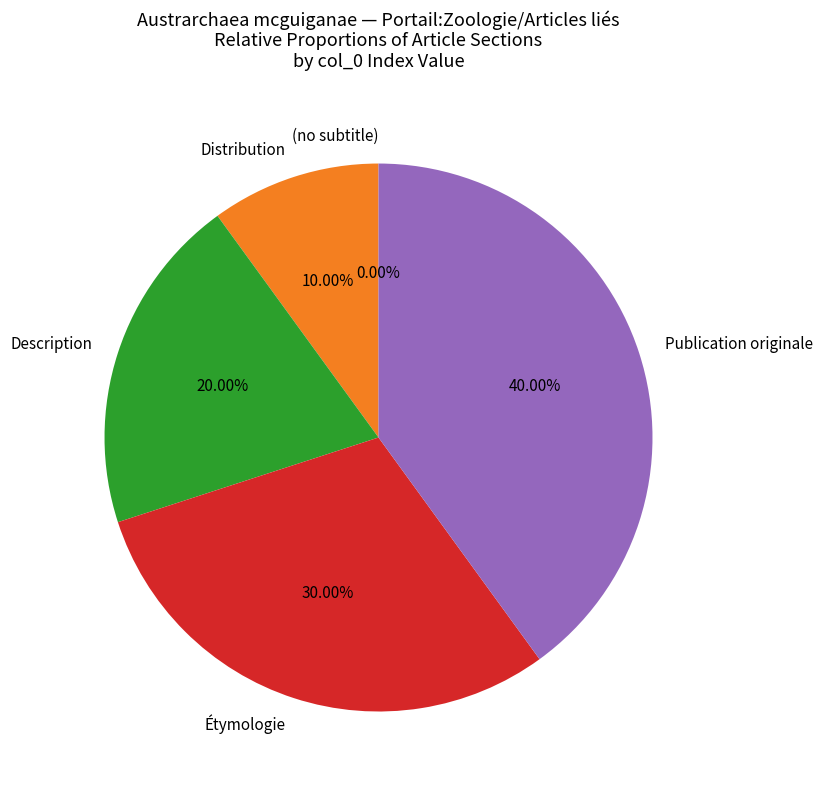

Is it true that Étymologie is 36% of the pie?

False